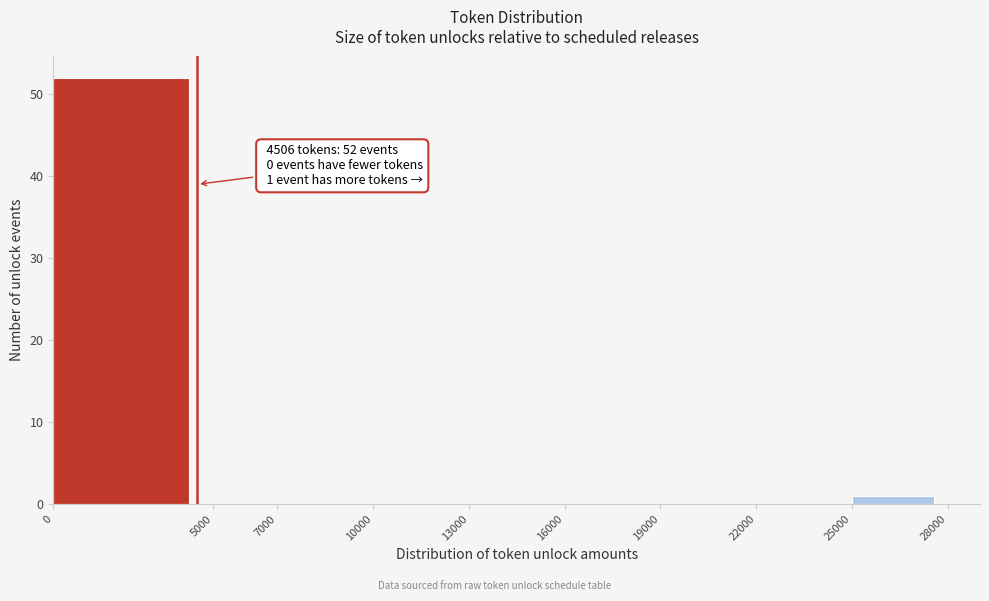

Which range on the x-axis has the tallest bar?

0 to 5000